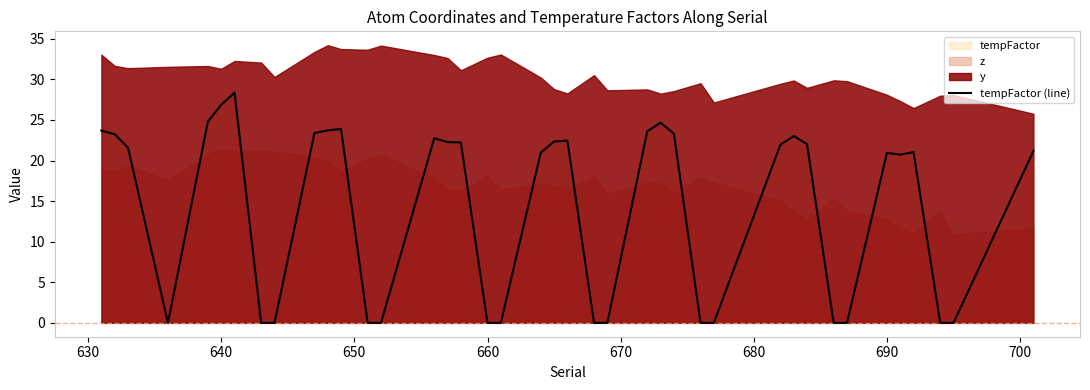

How many points are lower than both their immediate neighbors (excluding endpoints)?

2